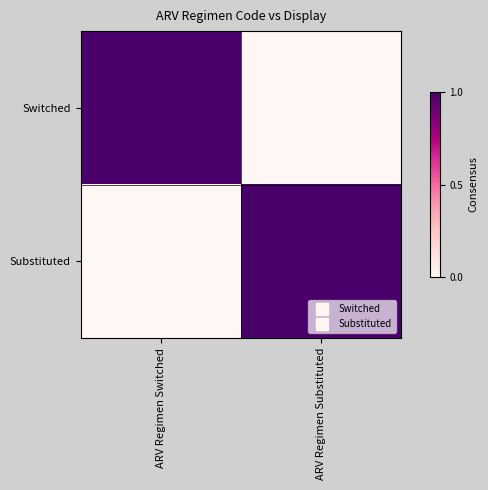

Which series has the largest range (max minus min)?

Switched